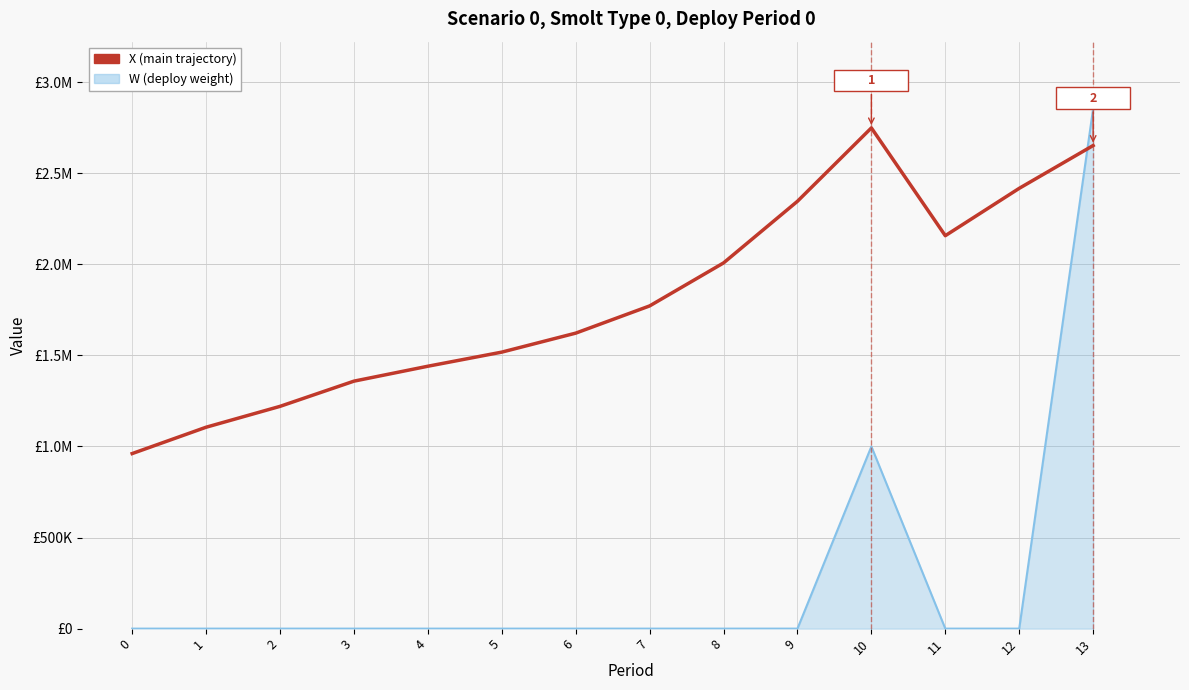

Does the chart display data point markers on the line(s)?

No